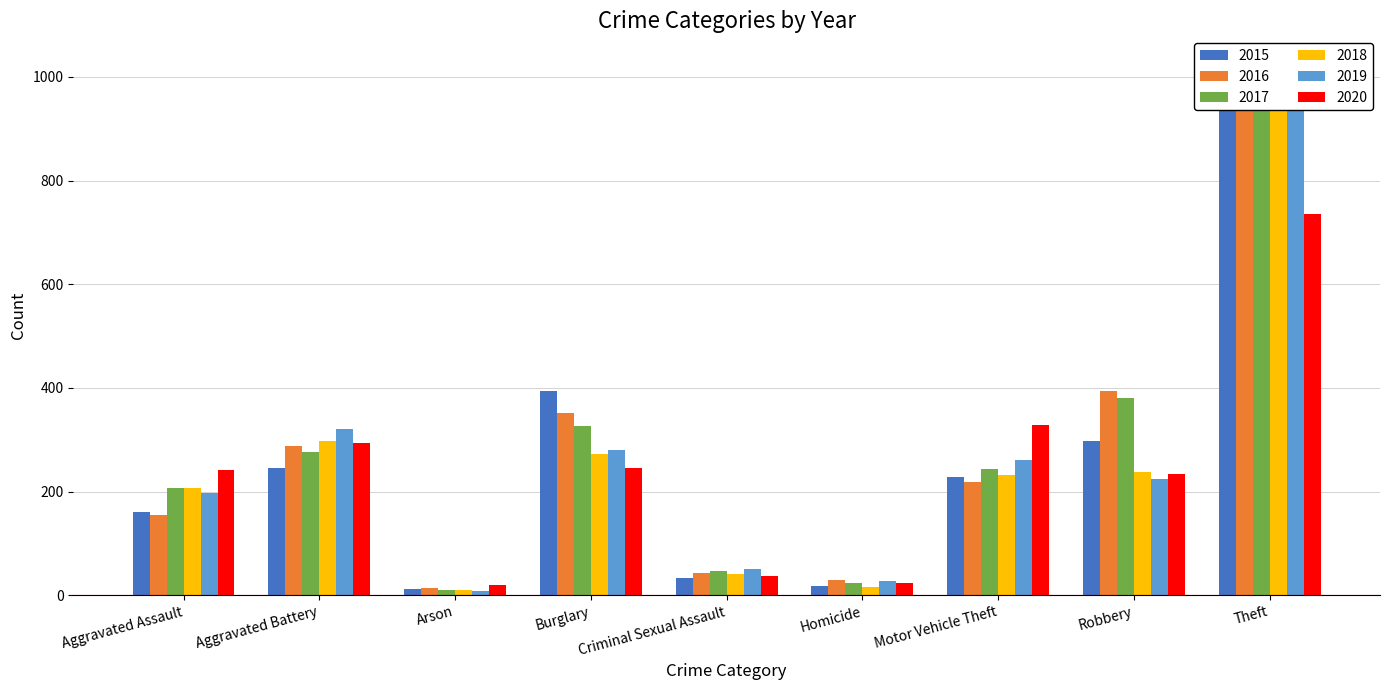

At how many categories does at least one series exceed 213?

6